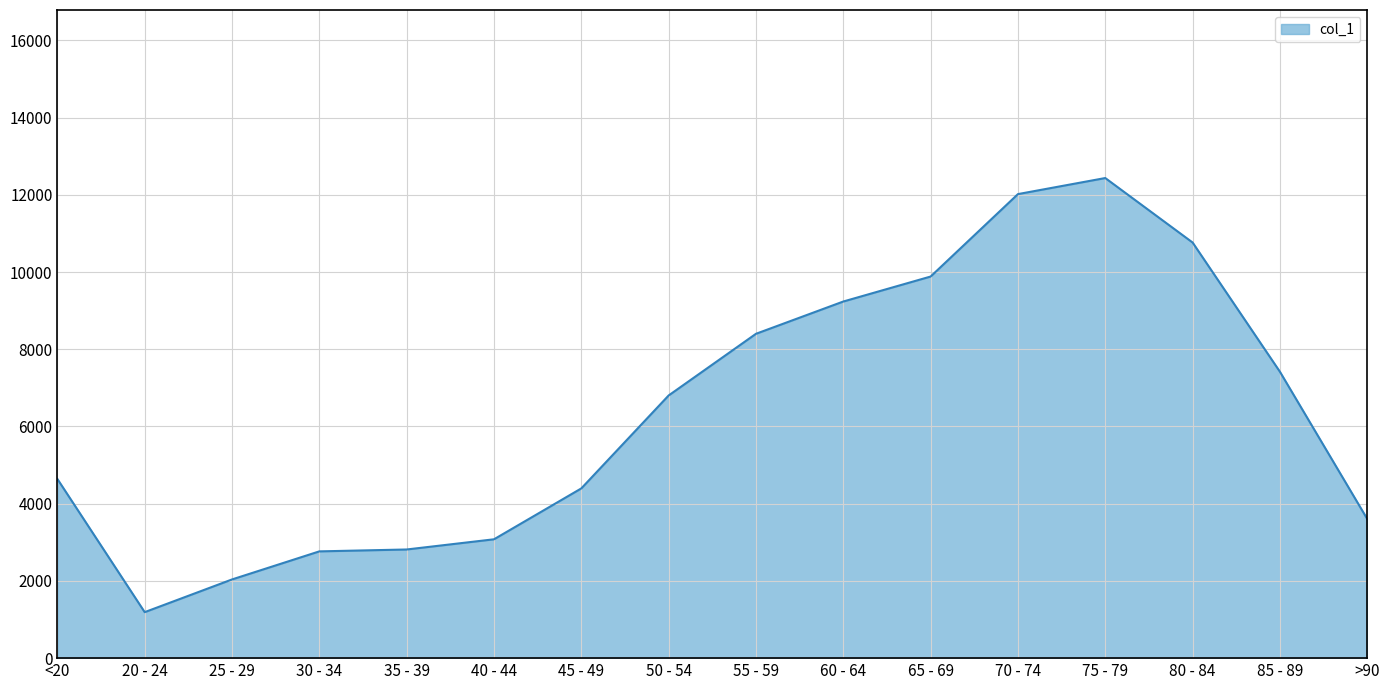

True or false: the data shows 7509 at 45 - 49.

False